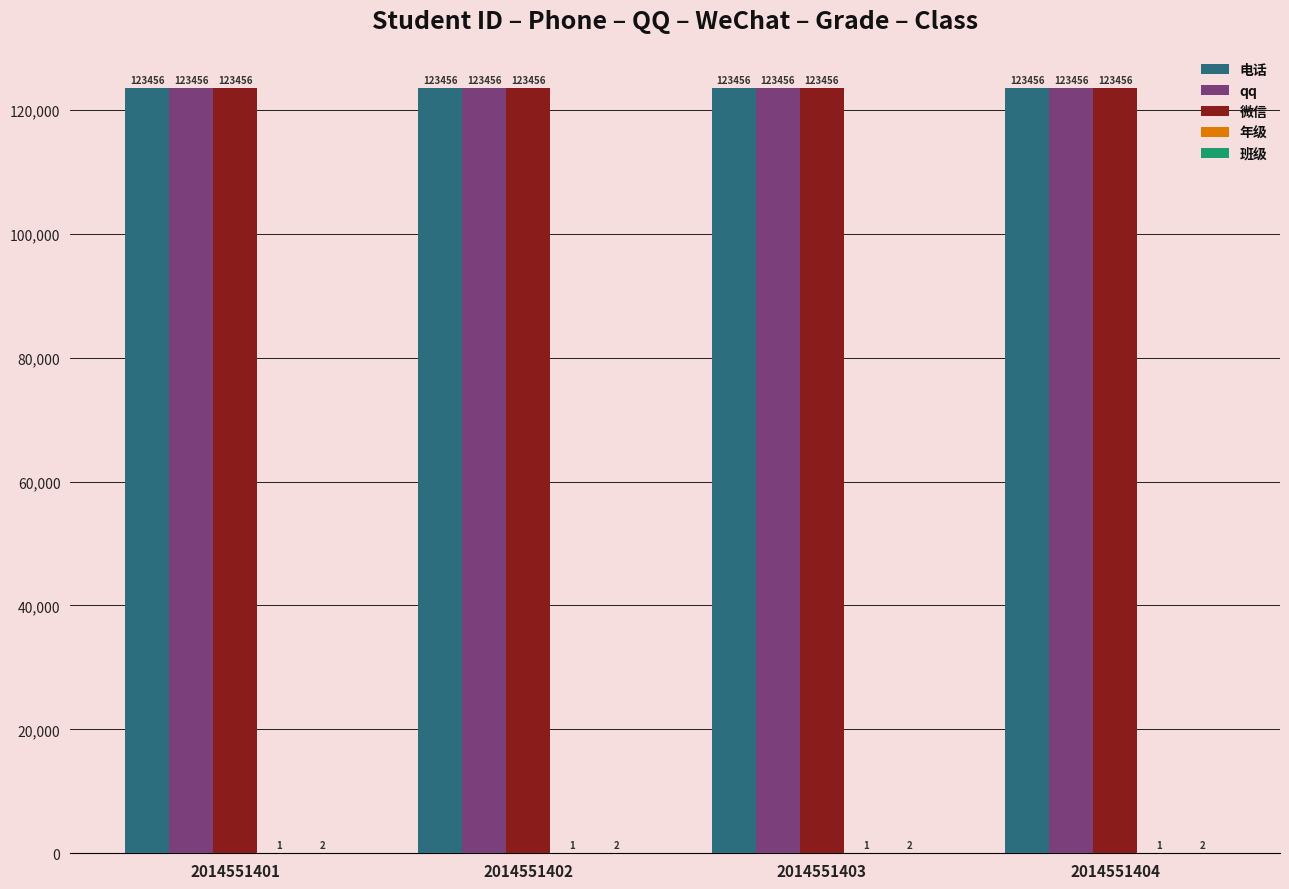

The qq series shows 123456 at 2014551403. True or false?

True